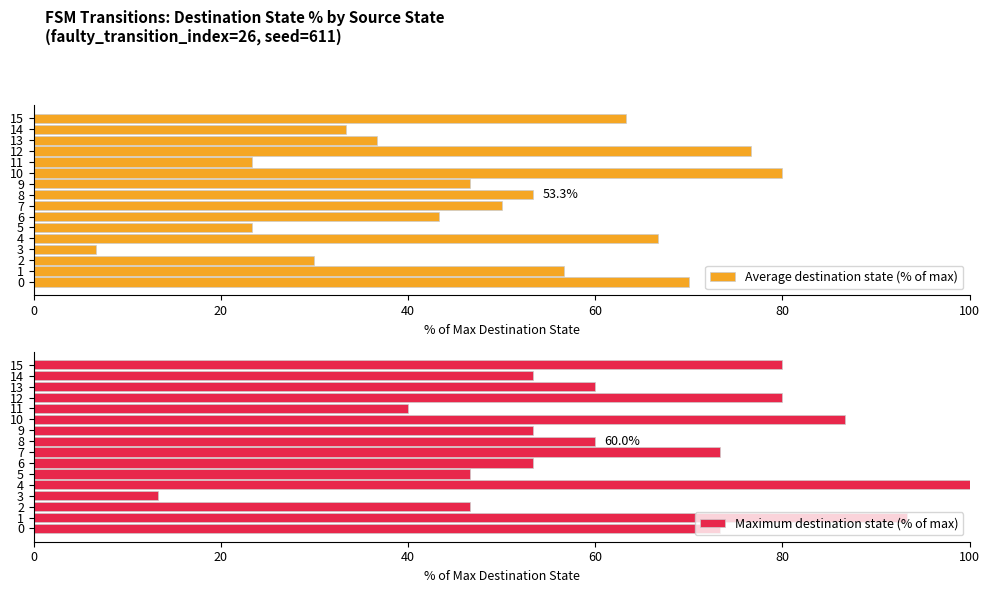

True or false: Maximum destination state (% of max) has a value of 100.0 at 4.

True